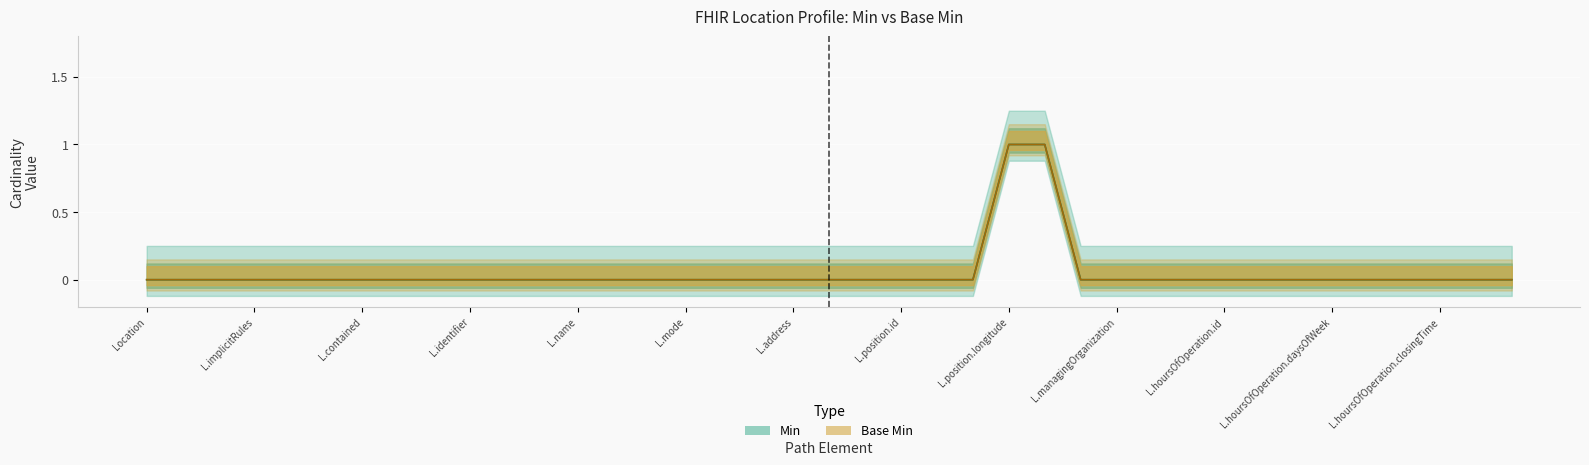

The value of Base Min at Location.hoursOfOperation.openingTime is 1. True or false?

False